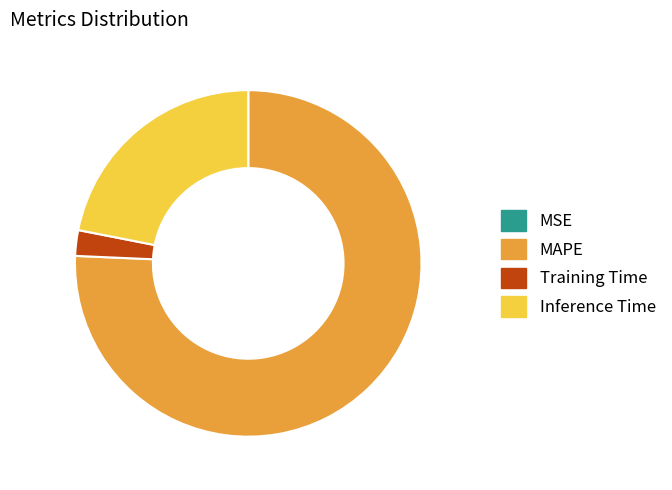

Do Inference Time and MAPE together represent more than half of the pie?

Yes